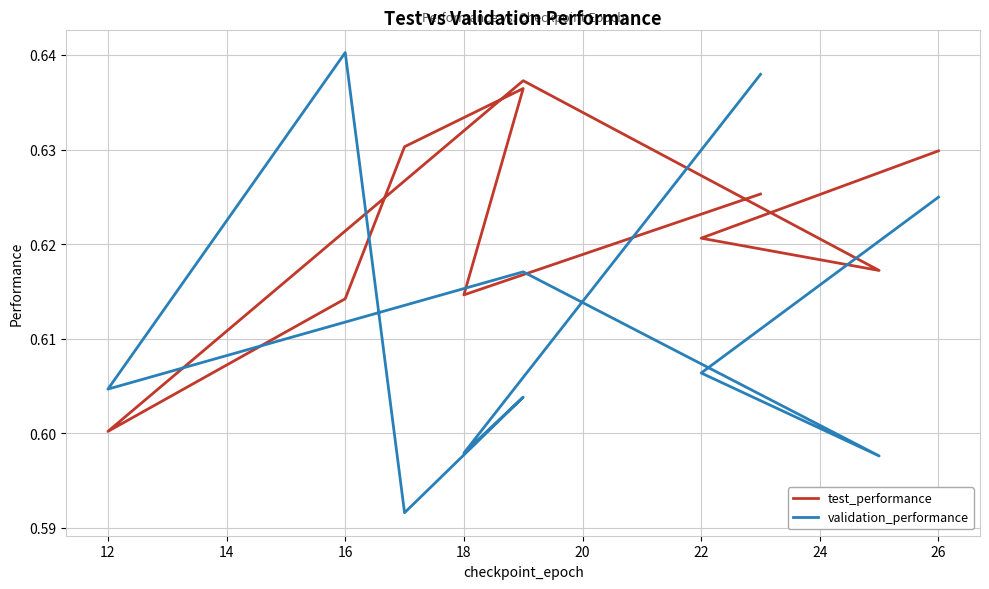

Reading left to right, transcribe all the data shown in this chart.

test_performance: 0.6	0.6	0.6	0.6	0.6	0.6	0.6	0.6	0.6	0.6
validation_performance: 0.6	0.6	0.6	0.6	0.6	0.6	0.6	0.6	0.6	0.6